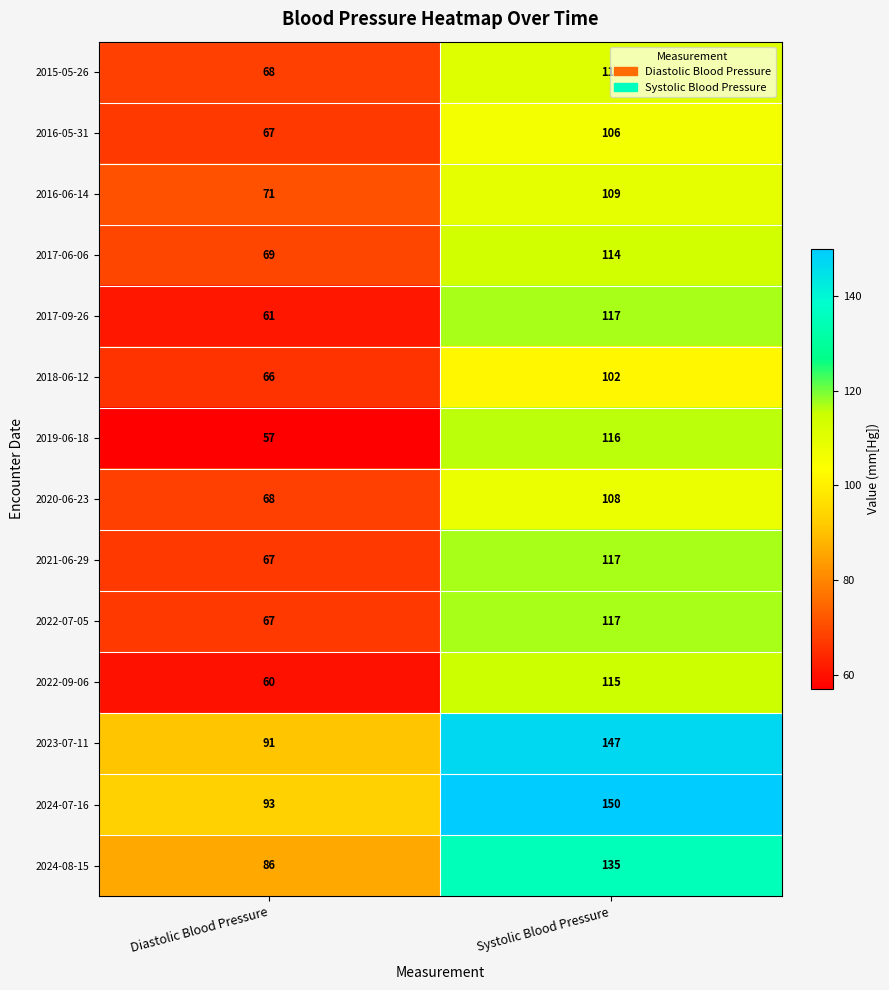

At how many categories does at least one series exceed 105?

1